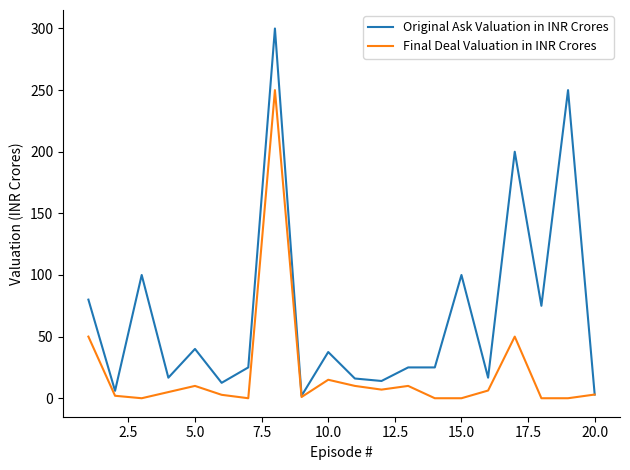

True or false: Final Deal Valuation in INR Crores has more than 1 interior local peaks.

True